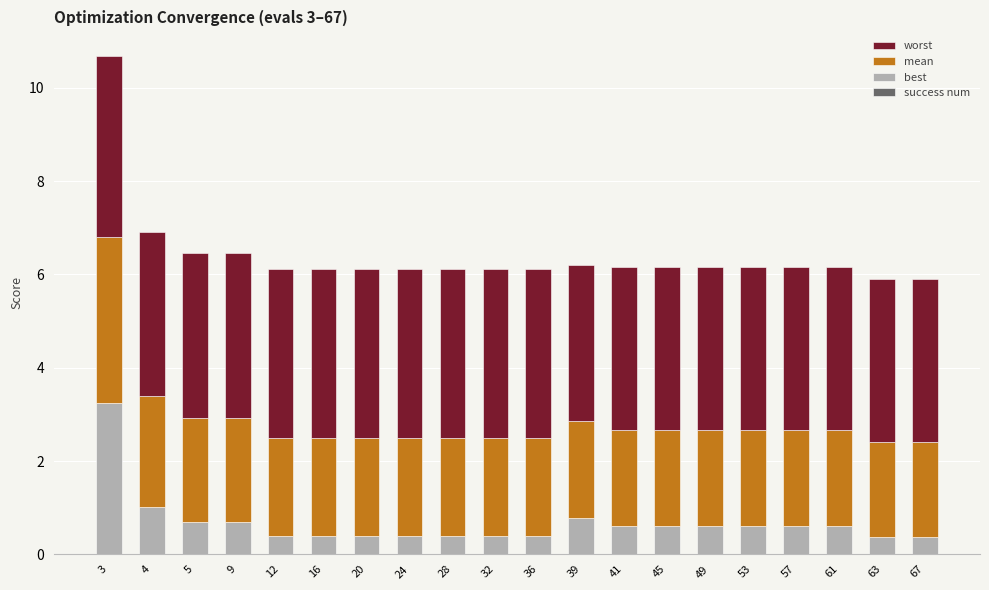

At which label does best reach its peak?

3